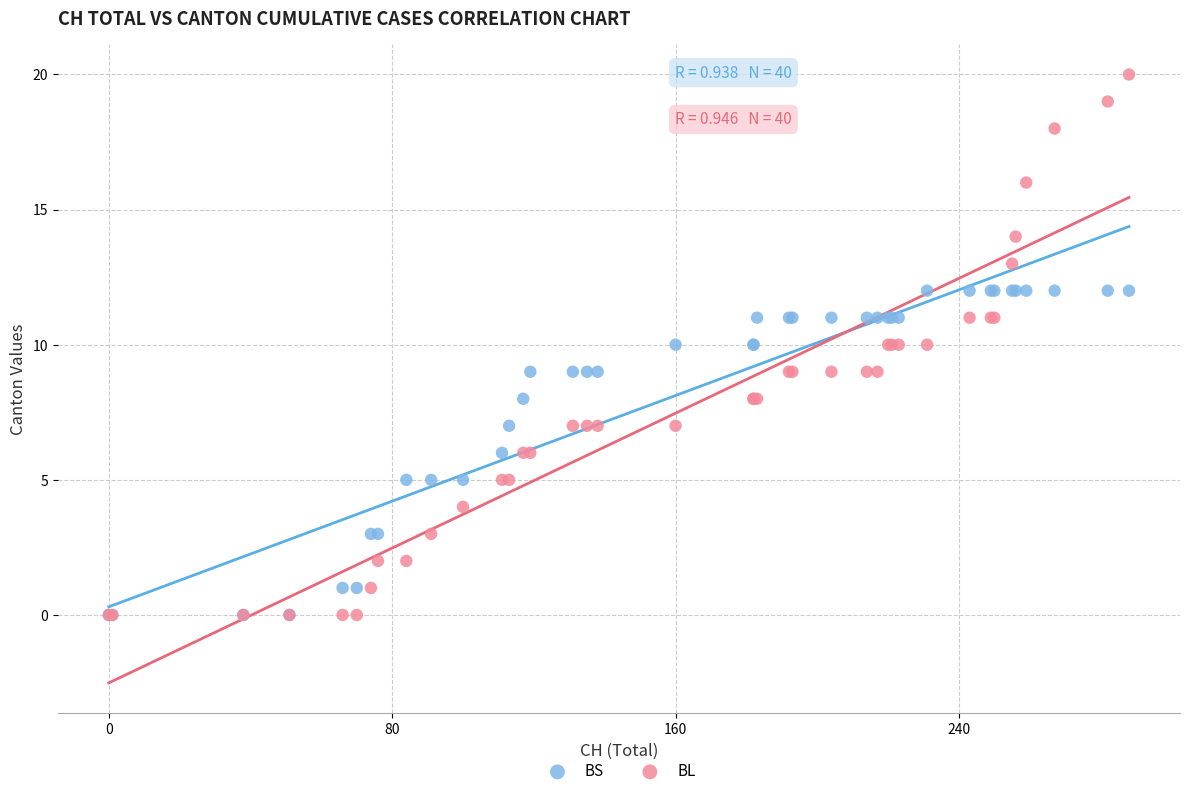

What are all the series names shown in the legend?

BS, BL